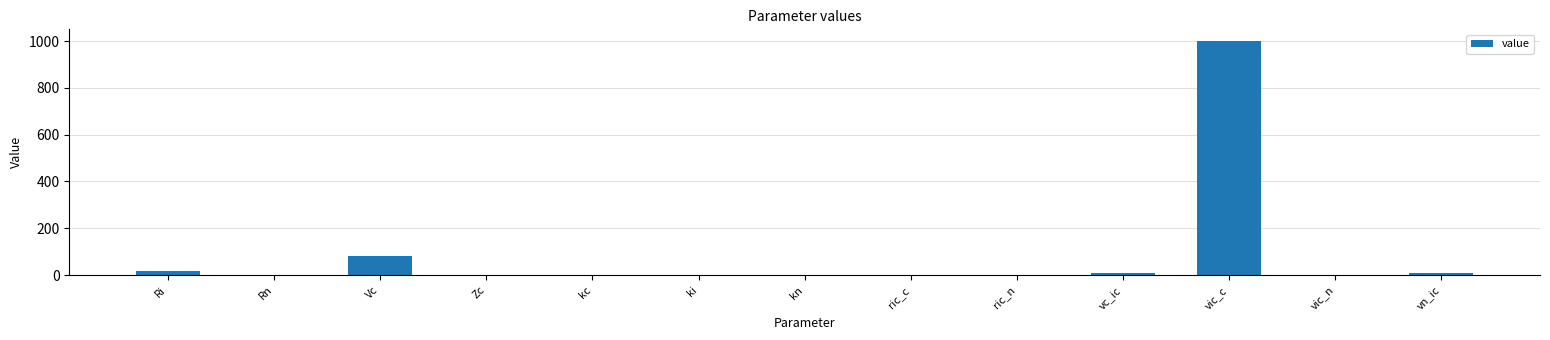

Which category has the highest value across all series?

vic_c